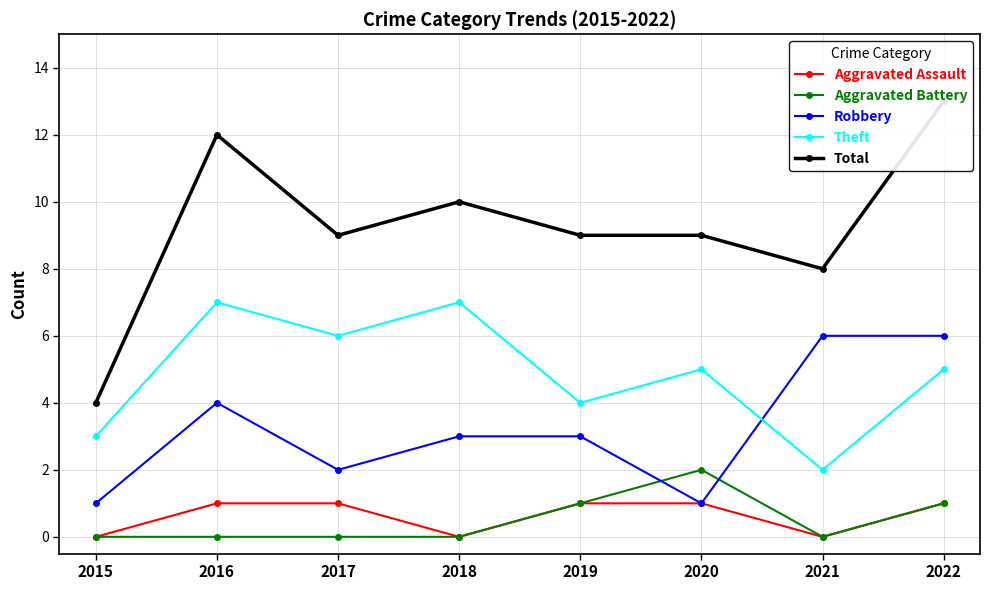

What is the value of the Theft point at the 8th from the left?

5